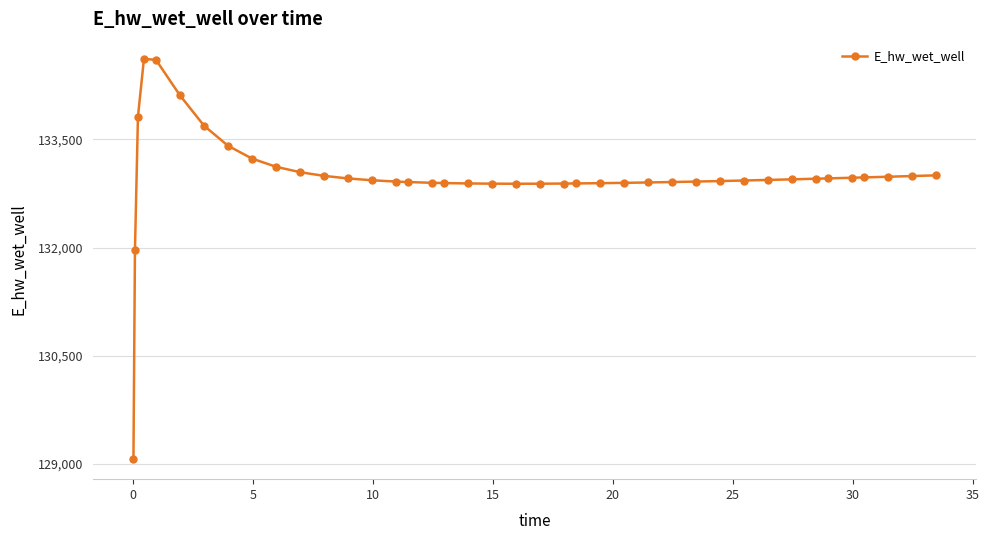

What is the greatest value displayed?

134617.2